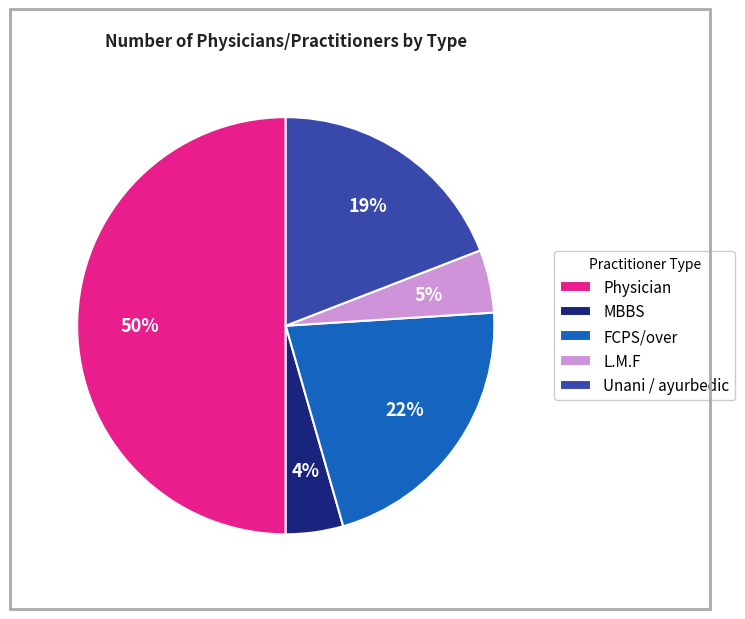

Which slice is the largest?

Physician